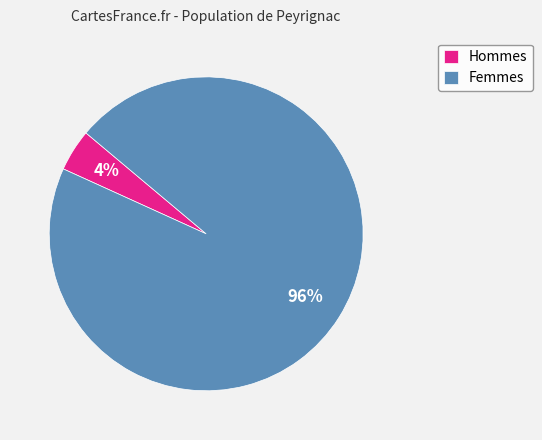

To the nearest percent, what is the average slice percentage?

50%